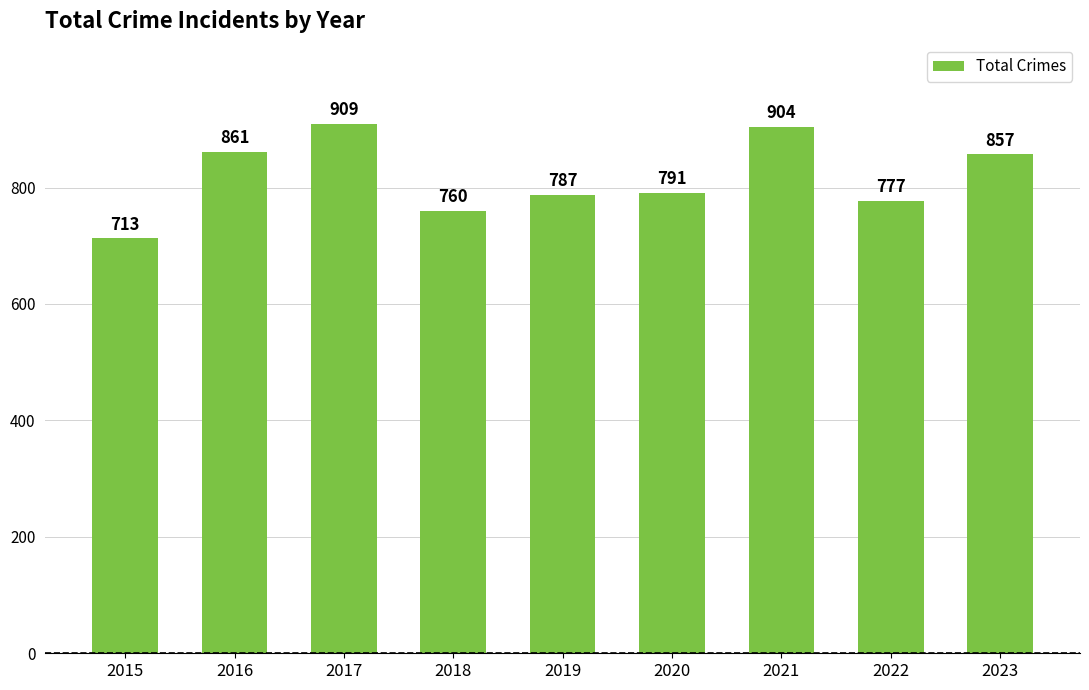

What is the greatest value displayed?

909